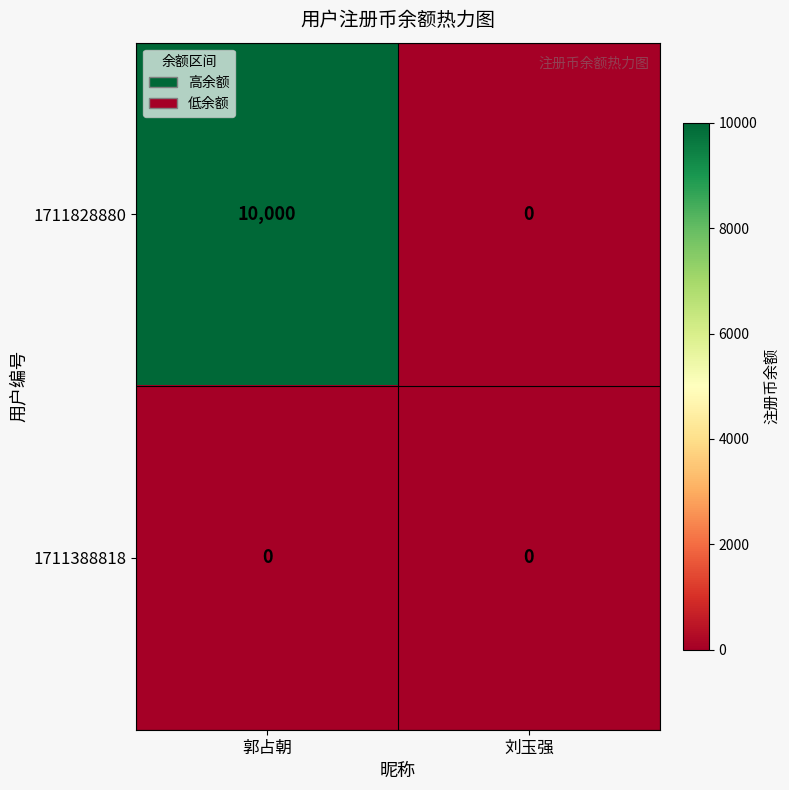

Rank the series by their average value, from highest to lowest.

1711828880, 1711388818